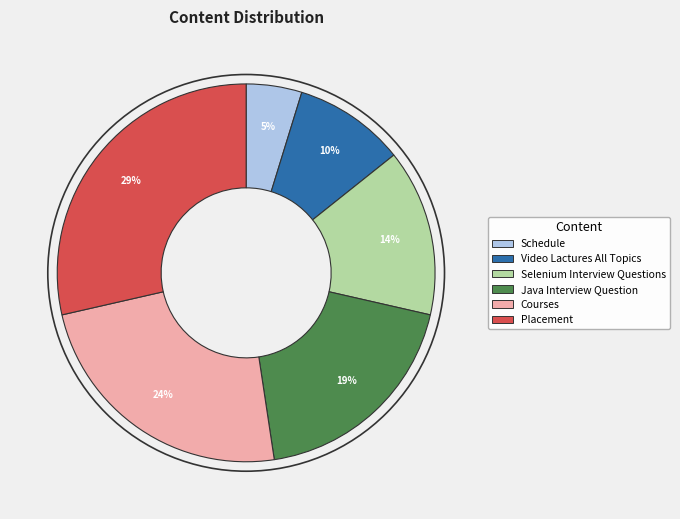

Which has a higher value, Selenium Interview Questions or Placement?

Placement